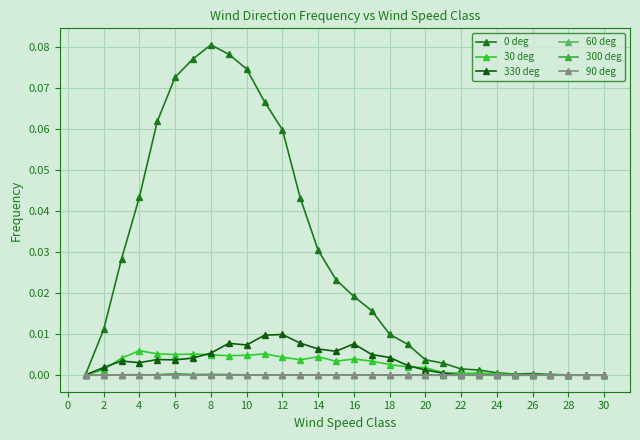

Does the chart have visible grid lines?

Yes